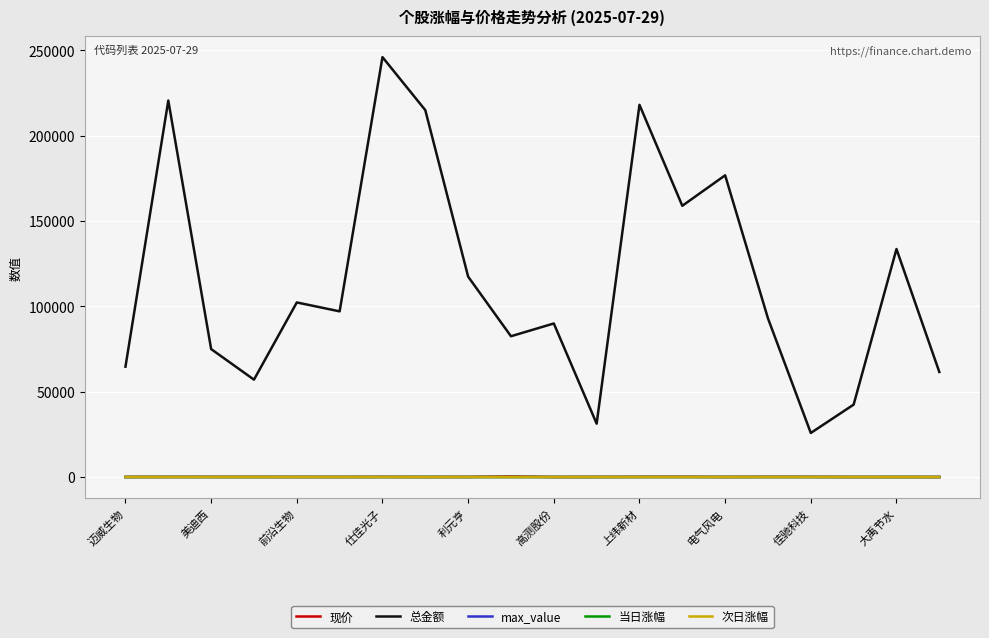

True or false: max_value and 总金额 cross at least once.

False